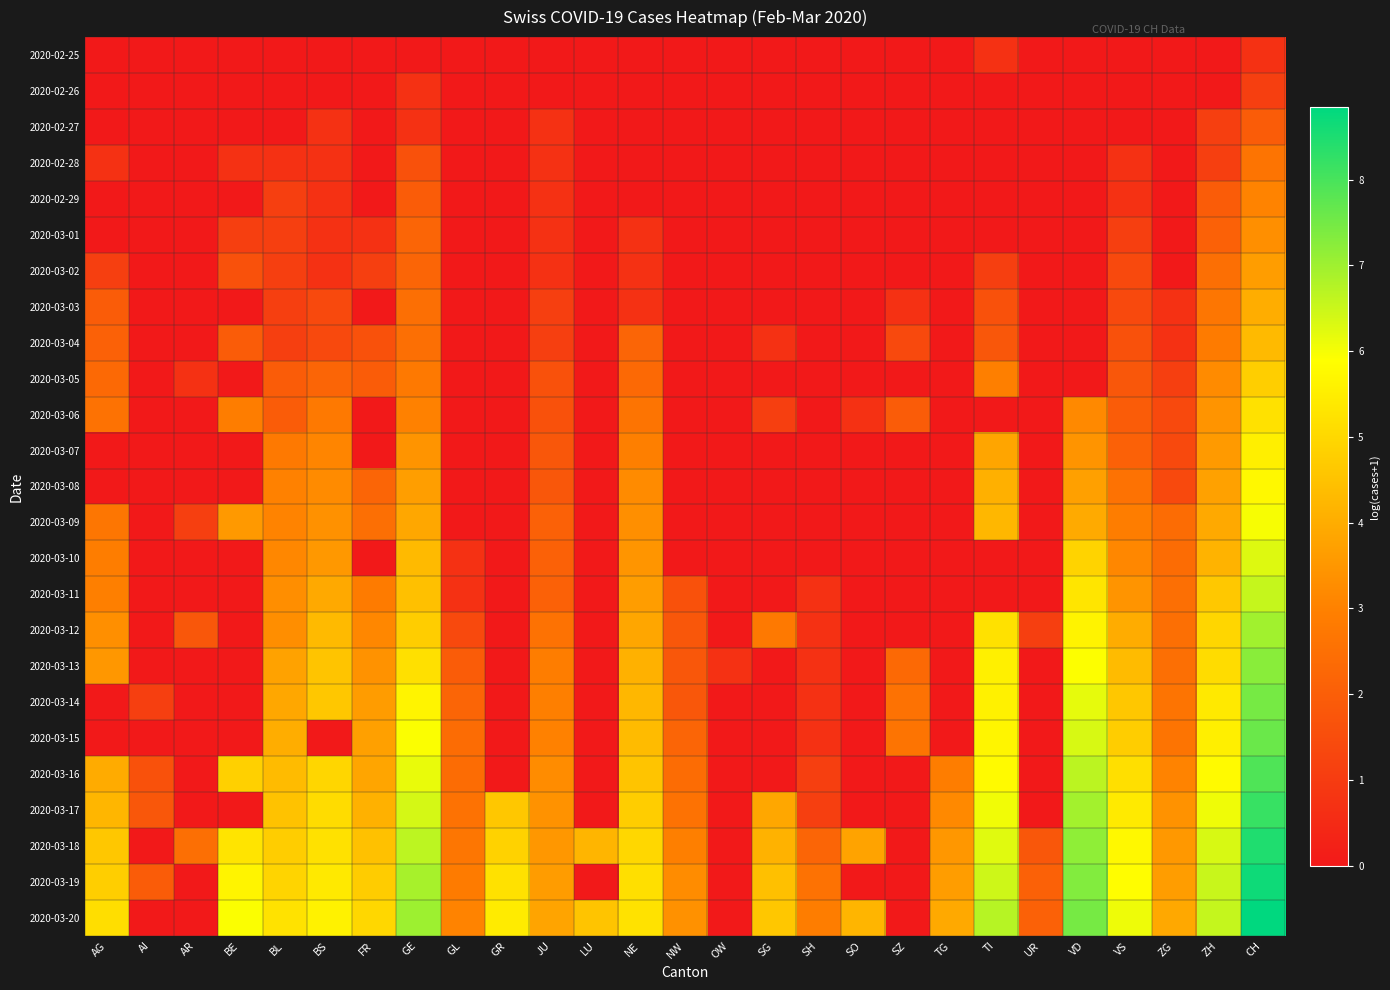

What is the total value across all series at GL?

22.9